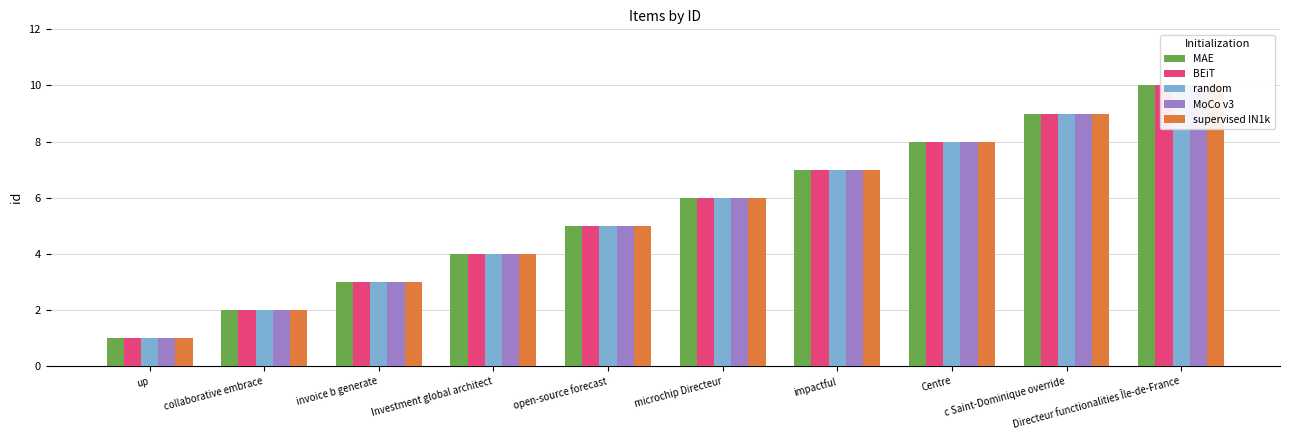

What is the approximate value of MoCo v3 at open-source forecast?

5